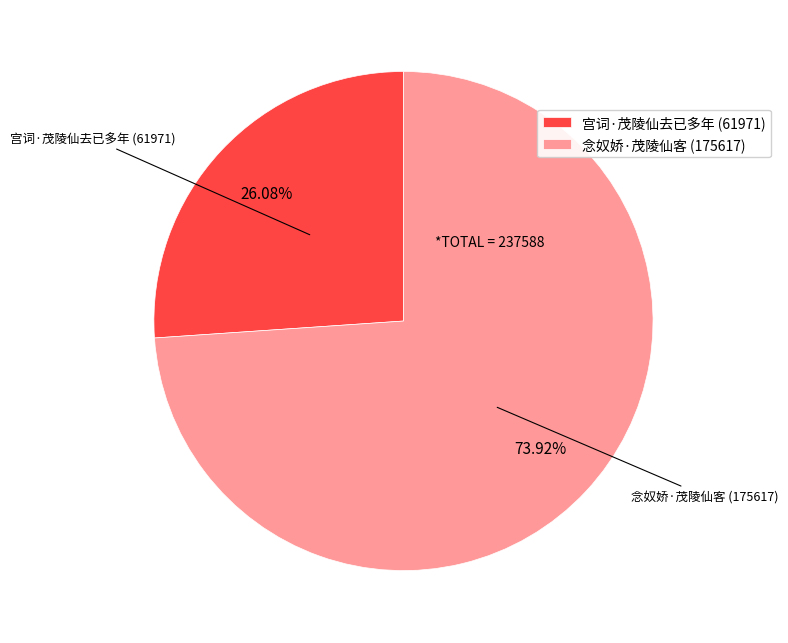

What is the total percentage of 念奴娇·茂陵仙客 and 宫词·茂陵仙去已多年?

100.0%